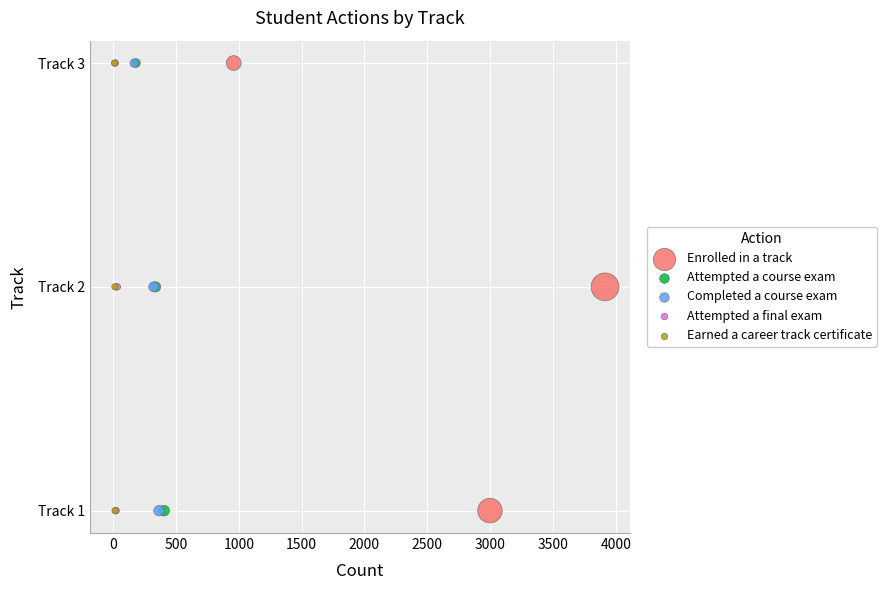

What are all the series names shown in the legend?

Enrolled in a track, Attempted a course exam, Completed a course exam, Attempted a final exam, Earned a career track certificate